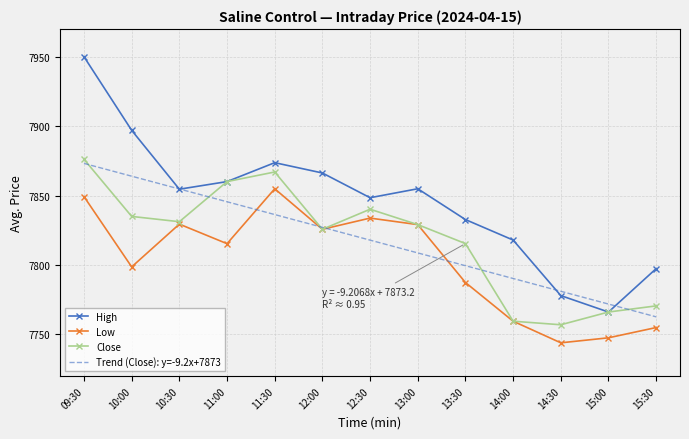

Where is High nearest to the value 7858?

11:00